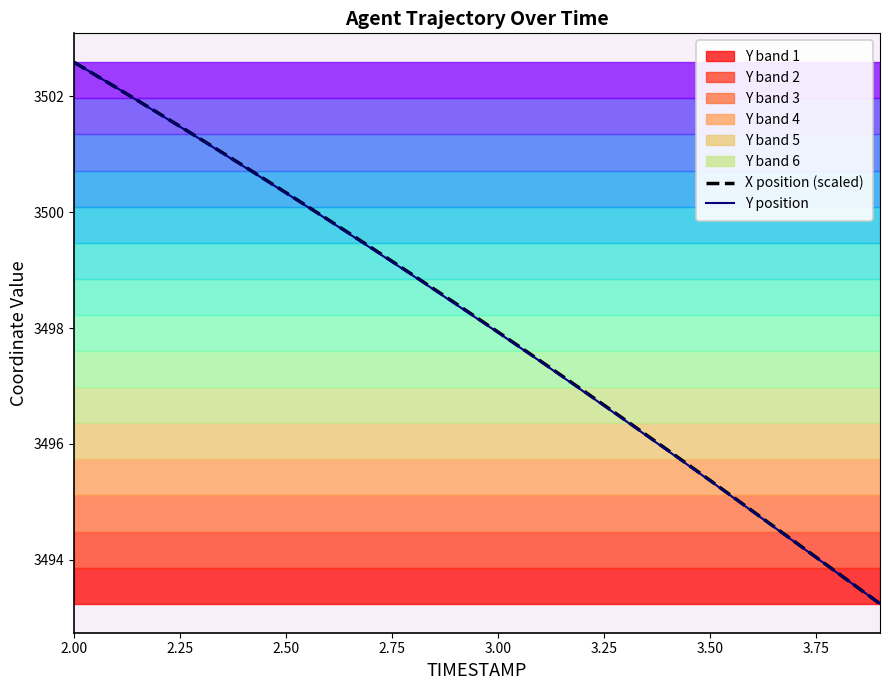

The value of Y position at 3.50 is 3495.4. True or false?

True